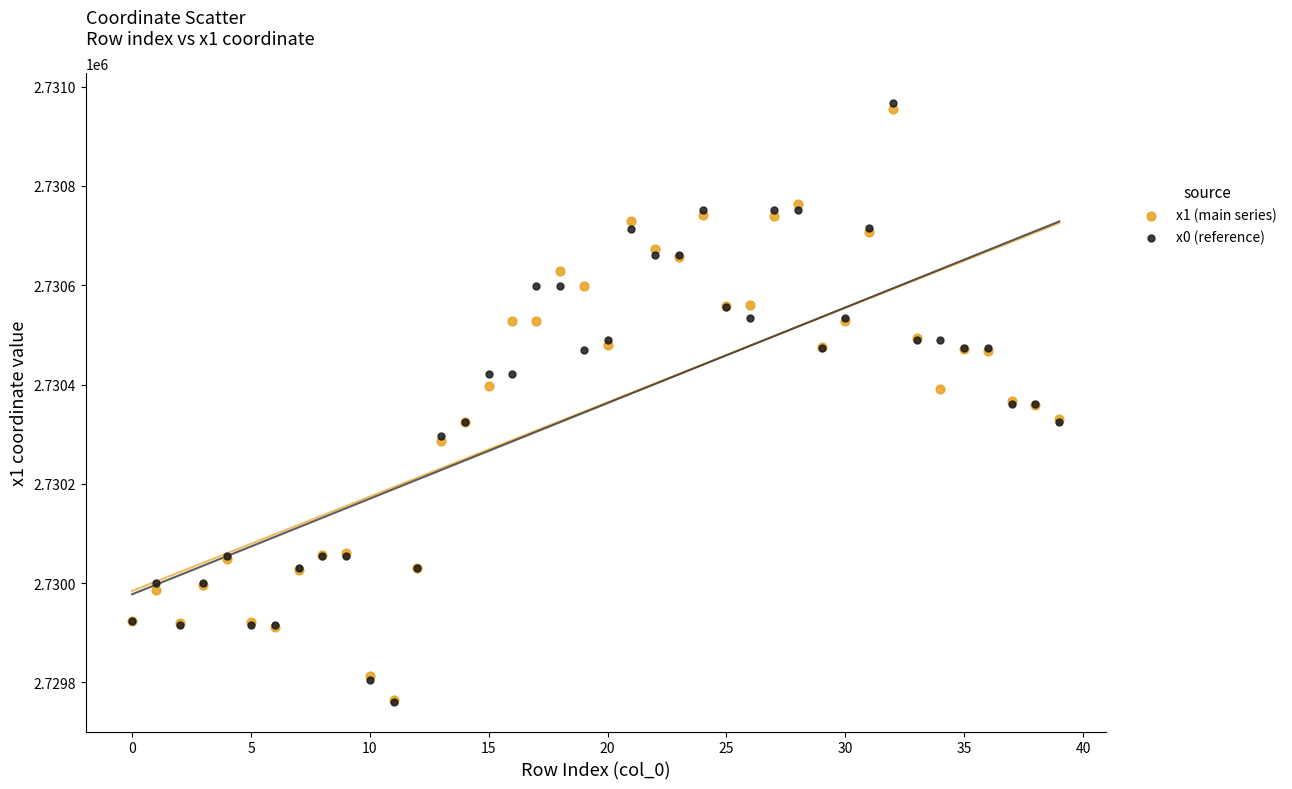

Which series reaches the maximum Y coordinate?

x0 (reference)